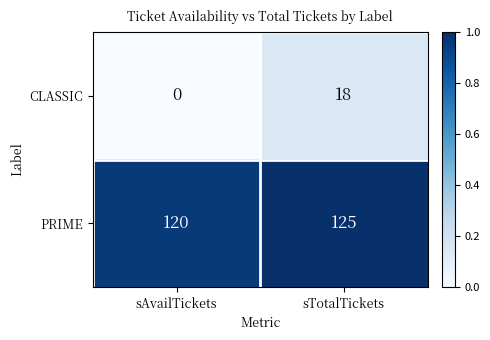

Reading left to right, transcribe all the data shown in this chart.

CLASSIC: sAvailTickets=0	sTotalTickets=18
PRIME: sAvailTickets=120	sTotalTickets=125